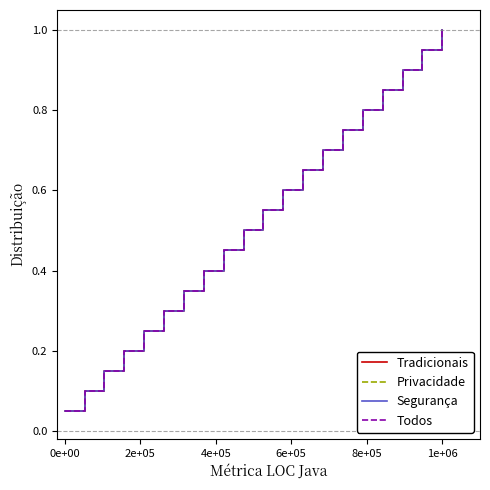

What is the difference between the second highest and minimum values in the Segurança series?

0.9